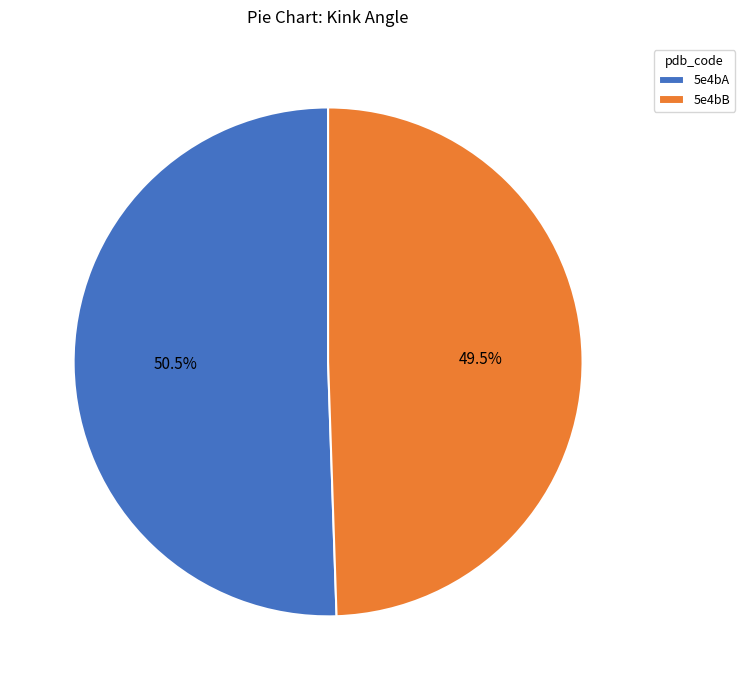

To the nearest percent, what is the combined percentage of 5e4bA and 5e4bB?

100%